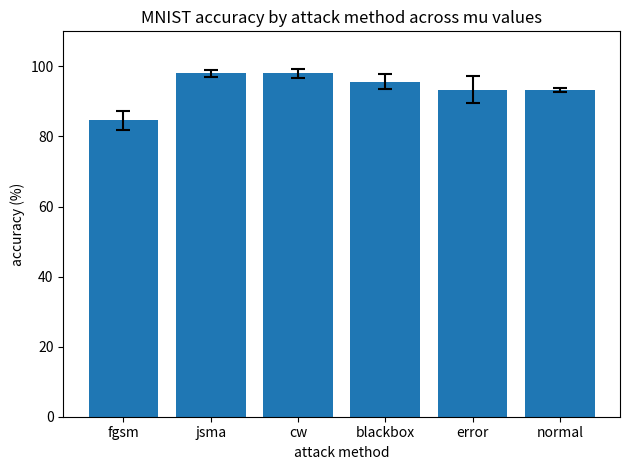

True or false: the data shows 98.1 at jsma.

True